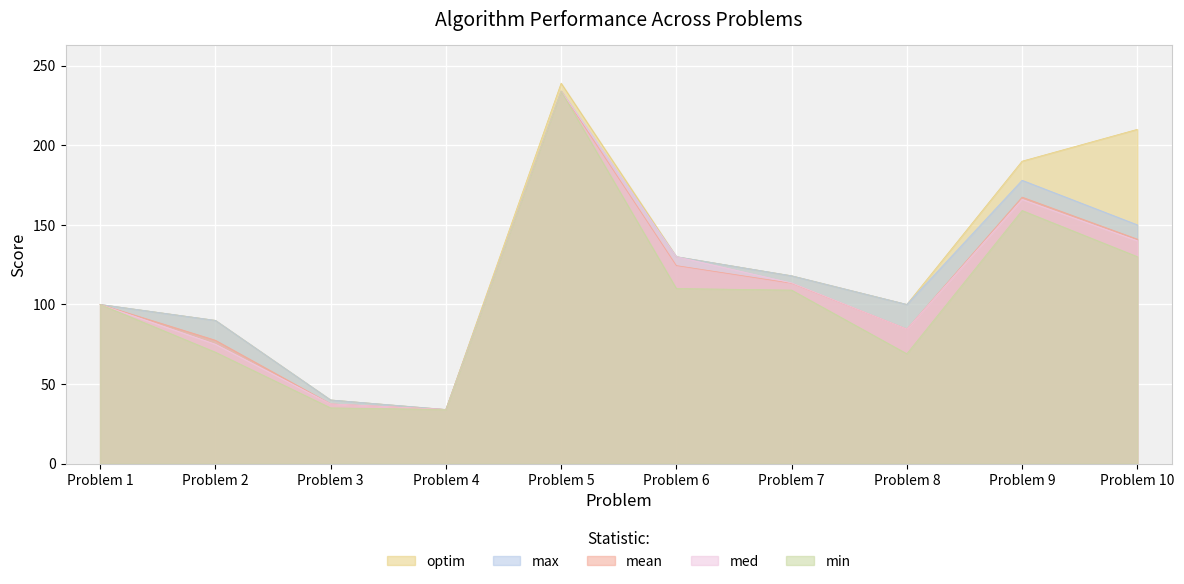

How many distinct data groups are displayed?

5